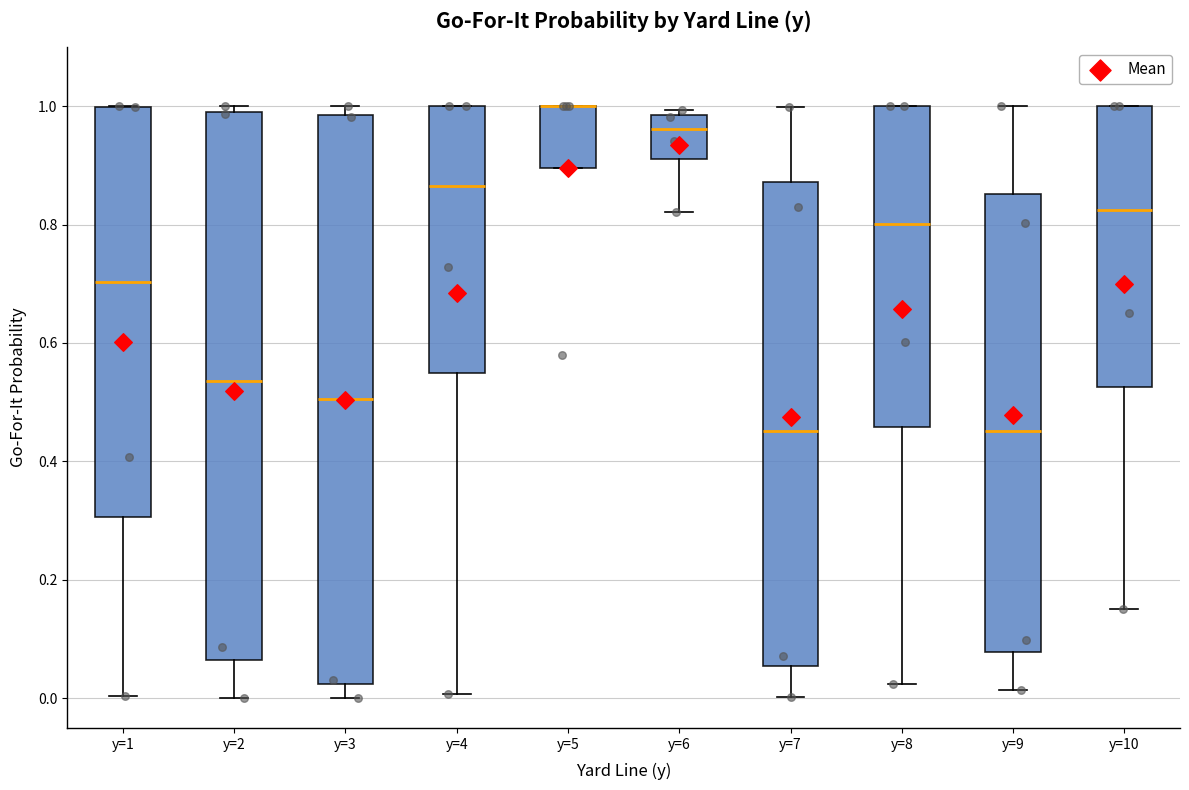

Where is the lower edge of the box for y=7 on the y-axis? The values are not printed on the chart, so give them approximately, as read against the axis.

0.06